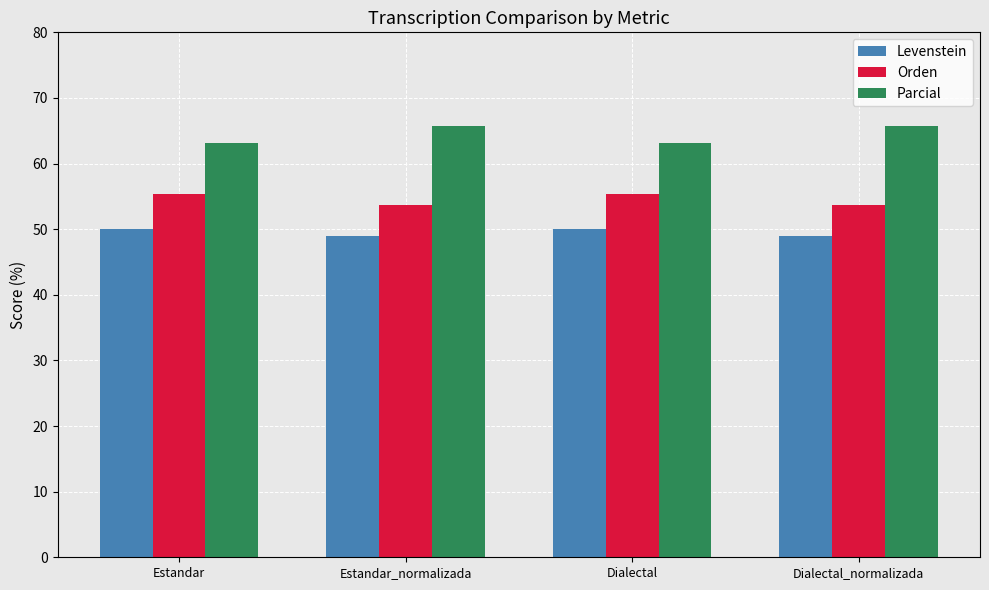

What position from the left is Estandar?

1